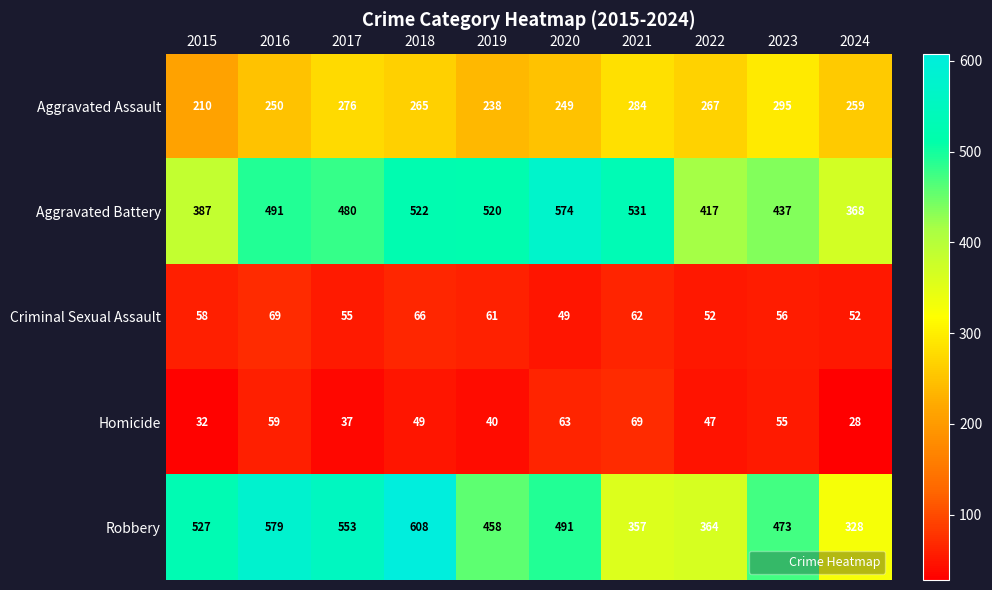

What is the total value across all series at 2020?

1426